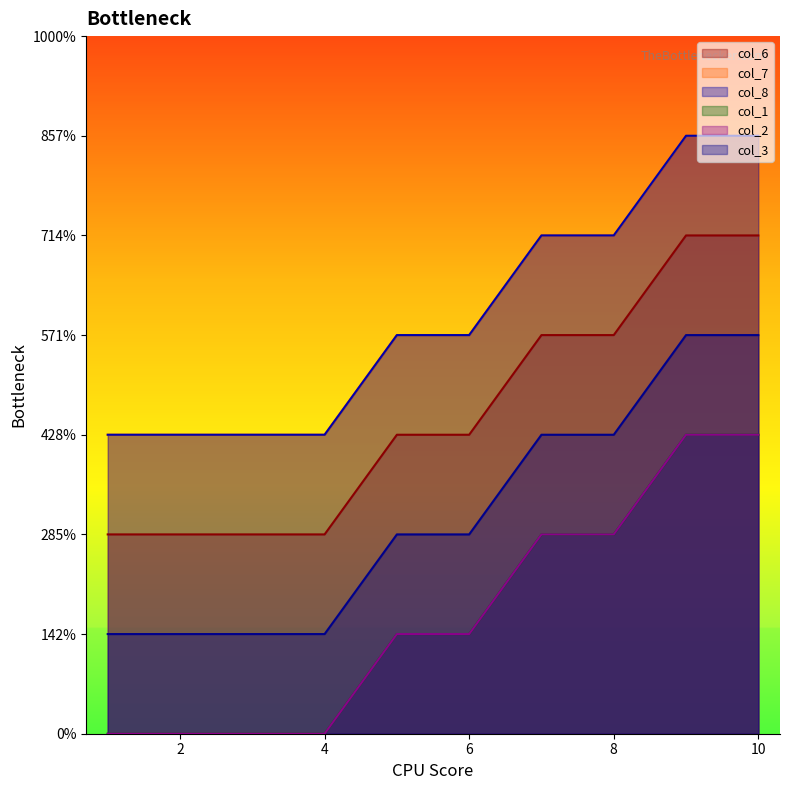

What is the difference between the maximum and minimum values in the col_8 series?

3